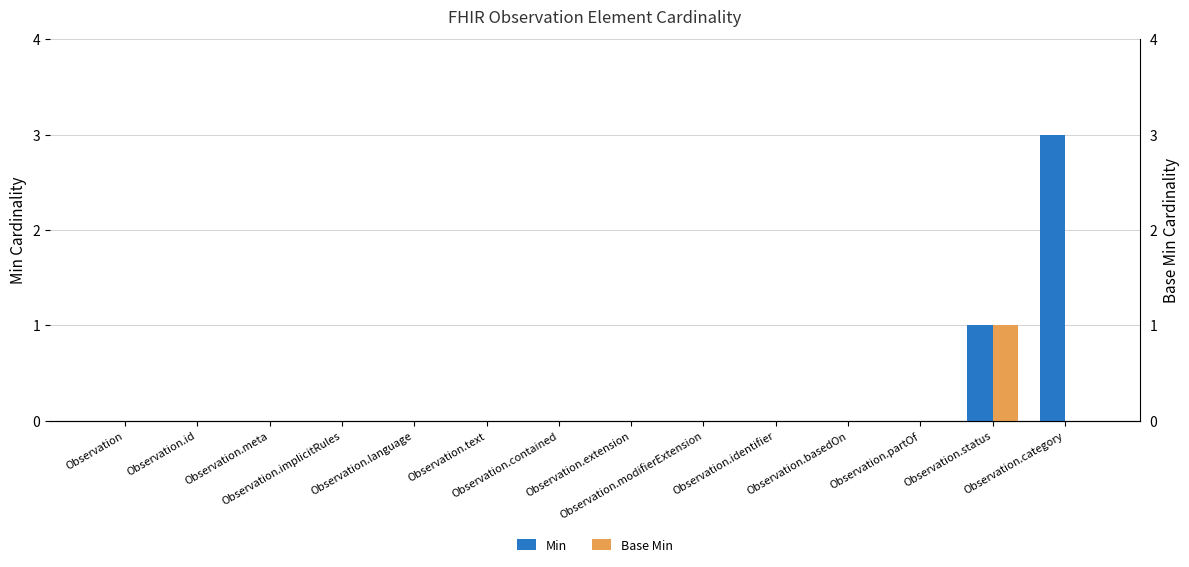

How many groups of bars are there?

14